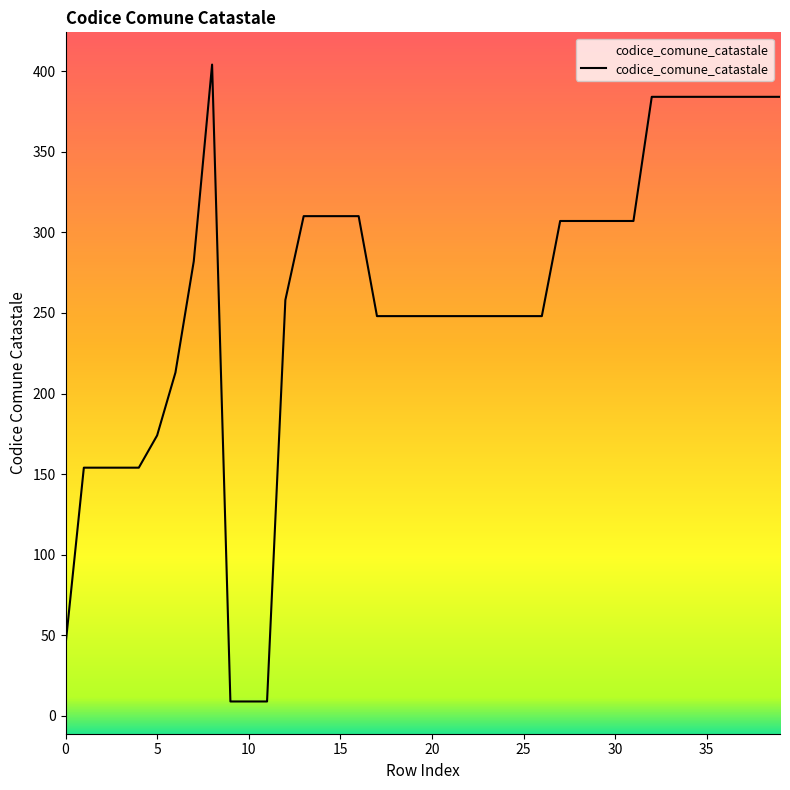

What is the minimum value shown in the chart?

9